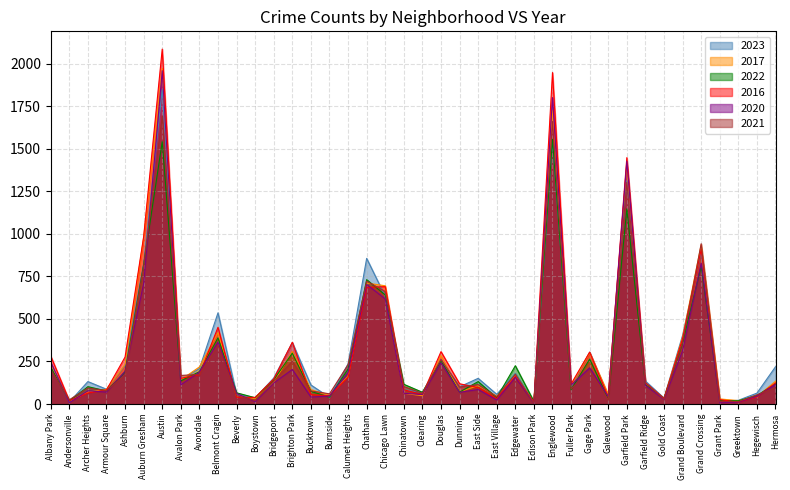

Reading left to right, what are all the values shown in this chart?

2023: 232	11	132	87	228	825	1848	144	208	536	56	35	153	361	112	39	236	856	633	84	68	262	101	151	57	180	10	1551	102	305	48	1313	135	35	404	898	16	22	64	219
2017: 235	17	69	87	233	978	1972	142	218	420	46	33	128	309	85	50	162	711	695	63	49	285	72	108	46	166	12	1726	110	301	58	1401	119	31	392	936	30	20	43	134
2022: 216	18	102	77	188	819	1542	136	190	389	66	37	143	299	75	40	206	731	641	116	69	253	70	132	37	225	15	1556	84	264	30	1147	114	34	359	810	20	19	50	118
2016: 282	20	65	83	276	983	2086	151	172	451	40	39	147	363	55	49	157	686	690	84	55	308	119	97	32	162	12	1948	118	305	42	1448	126	33	384	908	26	11	42	124
2020: 246	8	78	70	193	708	1959	113	188	364	62	14	124	203	41	47	185	703	618	63	56	242	69	85	24	157	5	1801	112	213	43	1427	109	28	313	828	7	11	46	114
2021: 203	25	94	79	171	811	1694	168	174	346	49	21	134	251	77	60	231	722	661	103	63	262	100	114	43	175	6	1660	89	197	25	1302	123	31	363	942	15	14	54	97